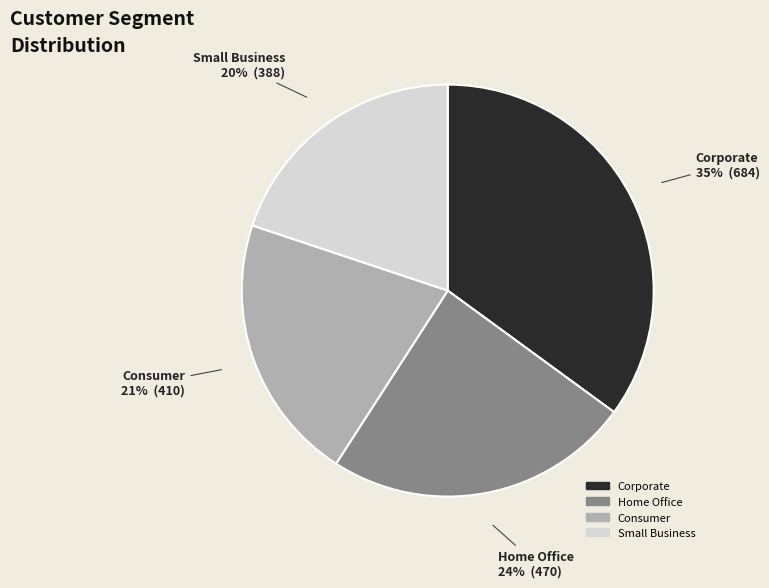

What percentage is the Home Office slice, to the nearest percent?

24%